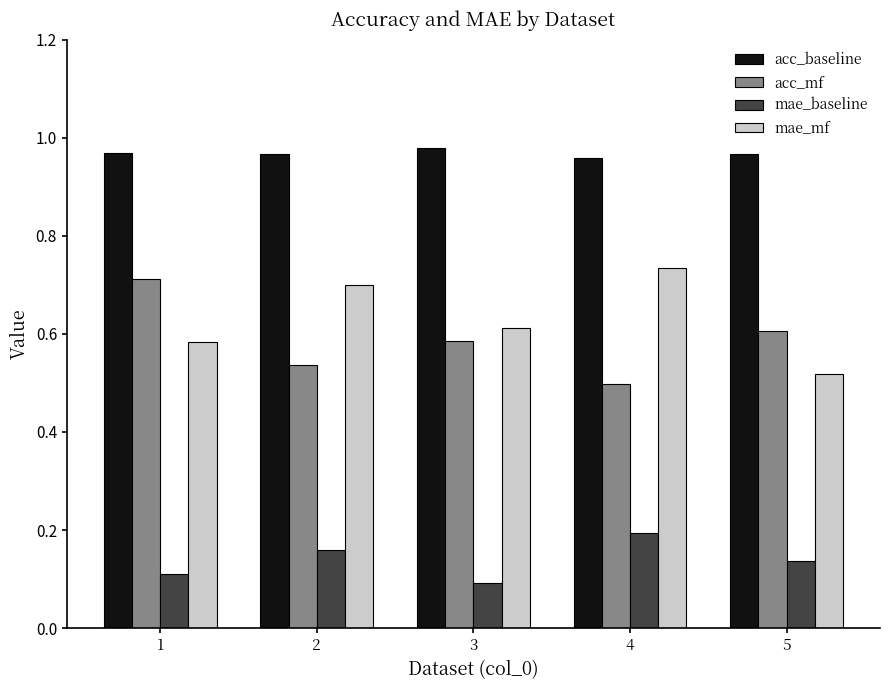

Which series has the largest total across all categories?

acc_baseline